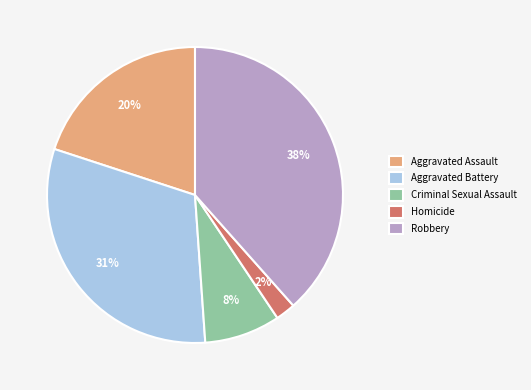

Rank the categories by value from highest to lowest.

Robbery, Aggravated Battery, Aggravated Assault, Criminal Sexual Assault, Homicide